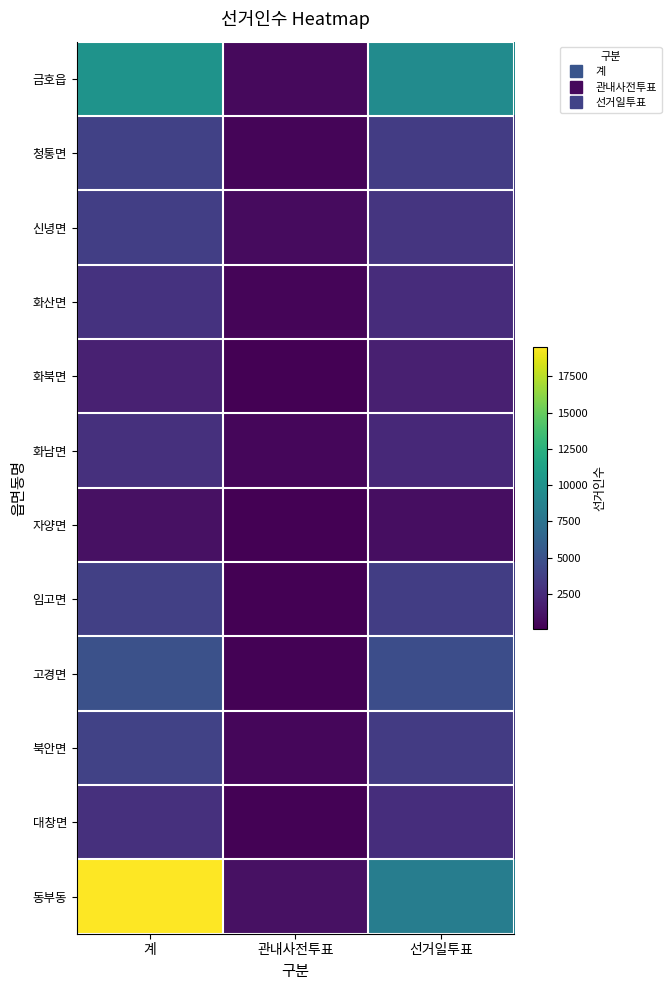

Which series has the largest range (max minus min)?

동부동